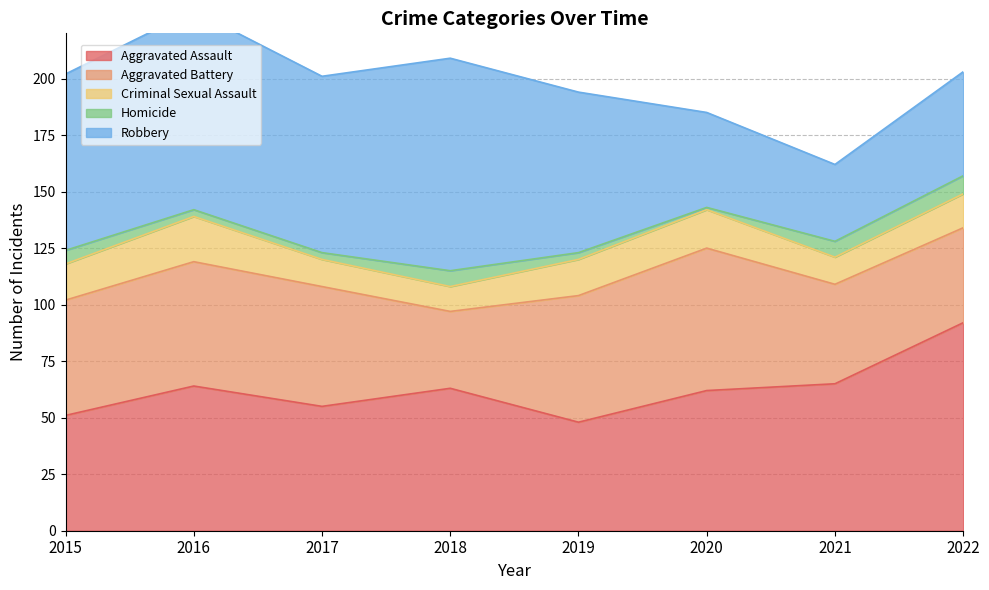

What is the sum of all Aggravated Assault values?

500